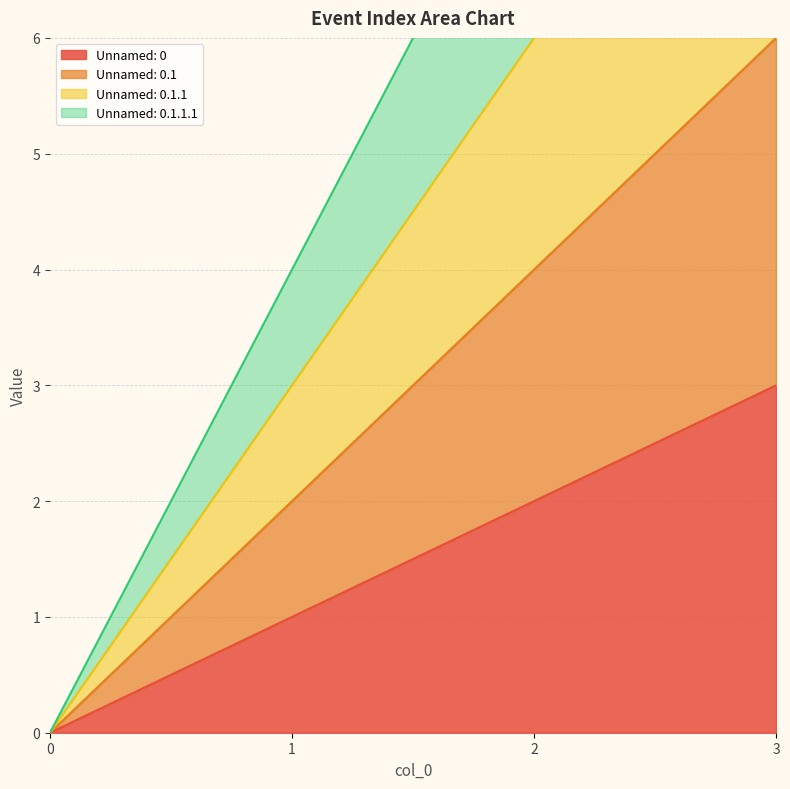

The Unnamed: 0 series shows 0 at 0. True or false?

True